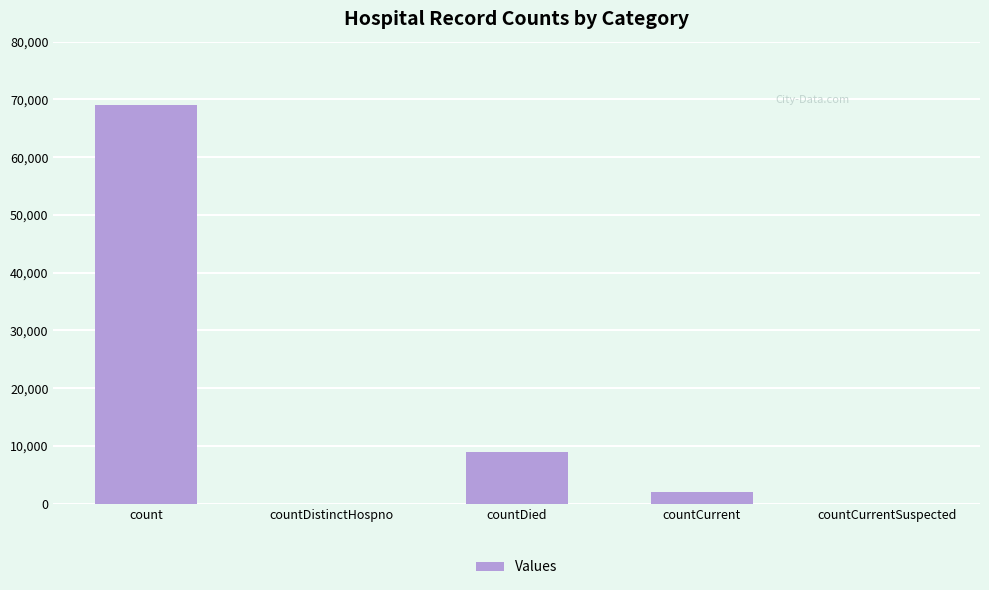

Which label corresponds to the largest value in the chart?

count